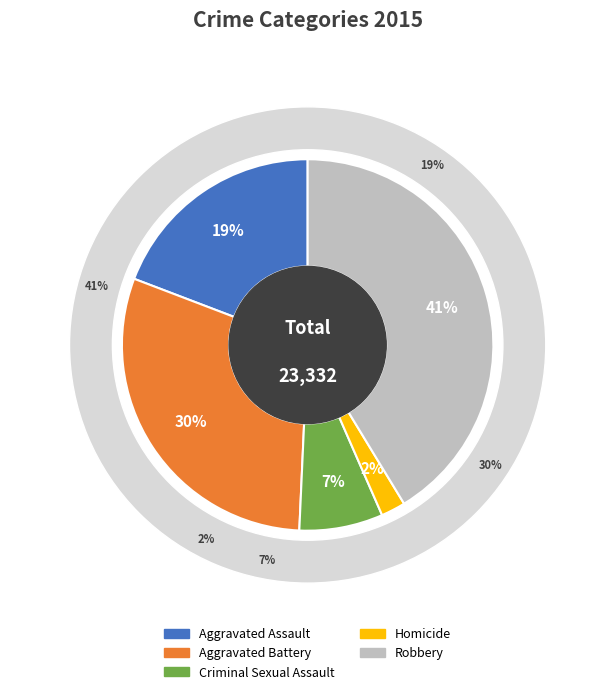

Is it true that Aggravated Battery is 37% of the pie?

False